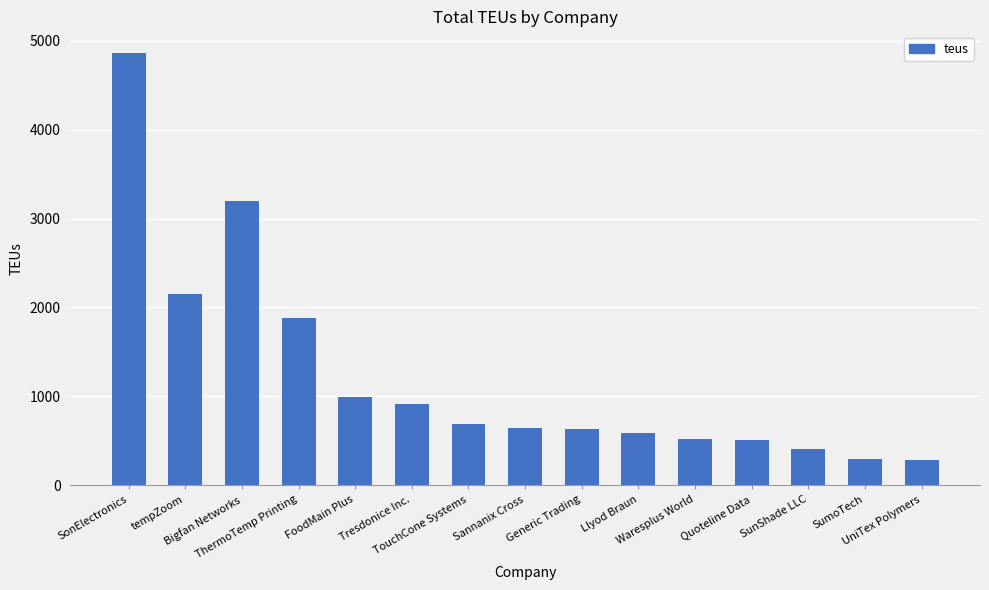

What is the difference between the second highest and minimum values?

2913.9